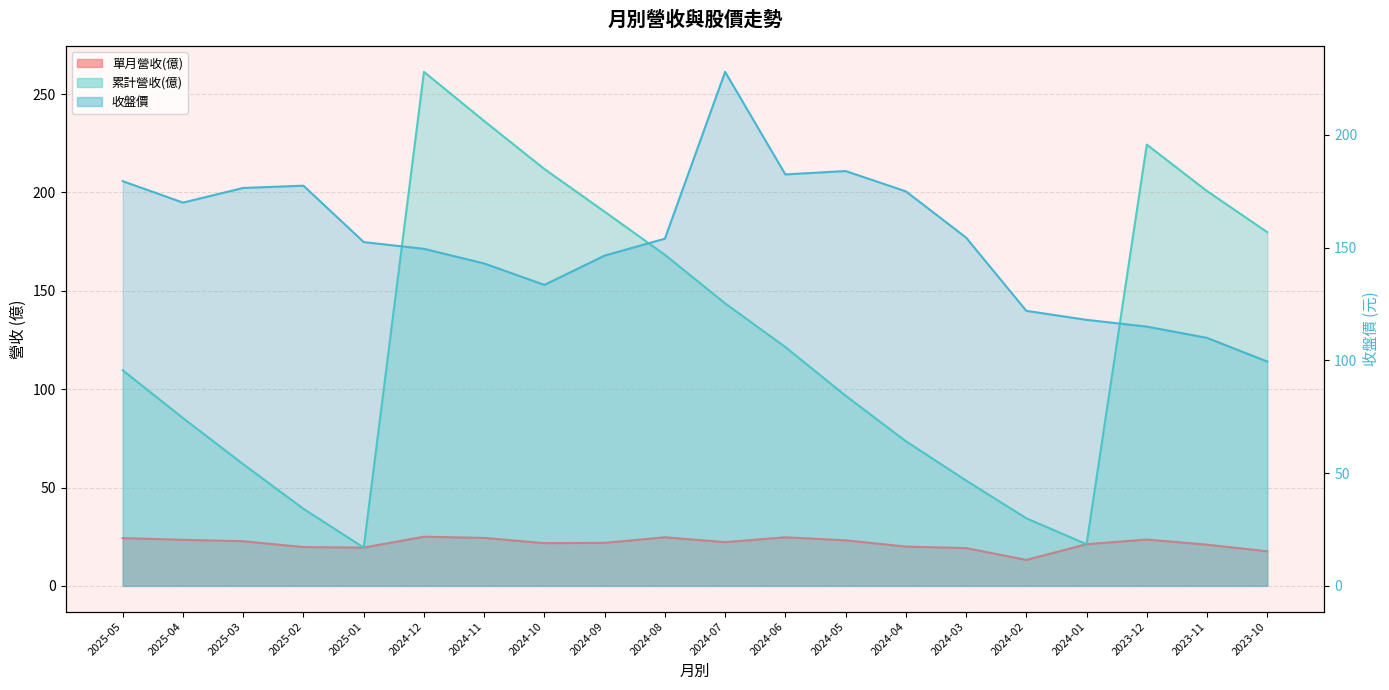

What value does the 累計營收(億) series have at 2024-06?

121.4